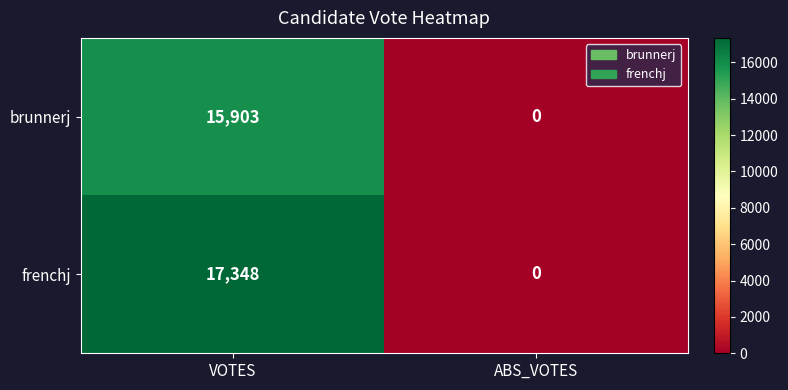

What is the average value of the brunnerj series?

7952